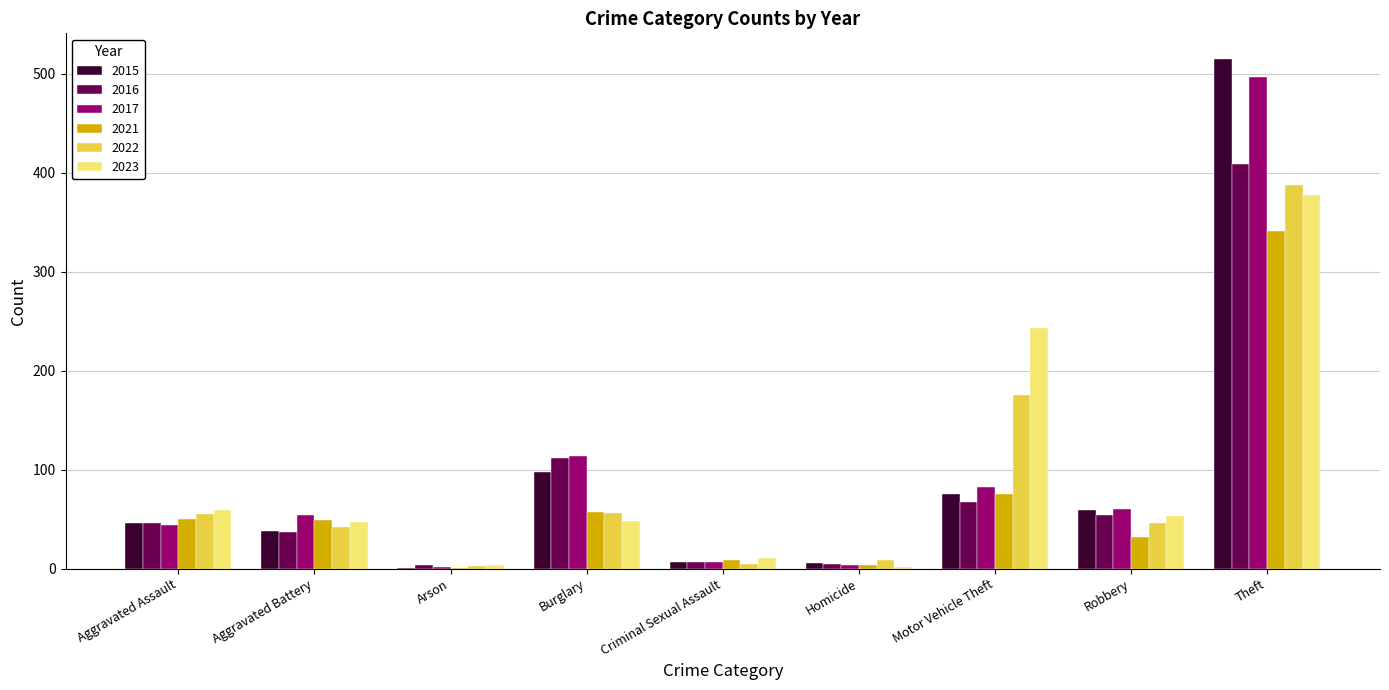

Which category has the highest value in the 2022 series?

Theft